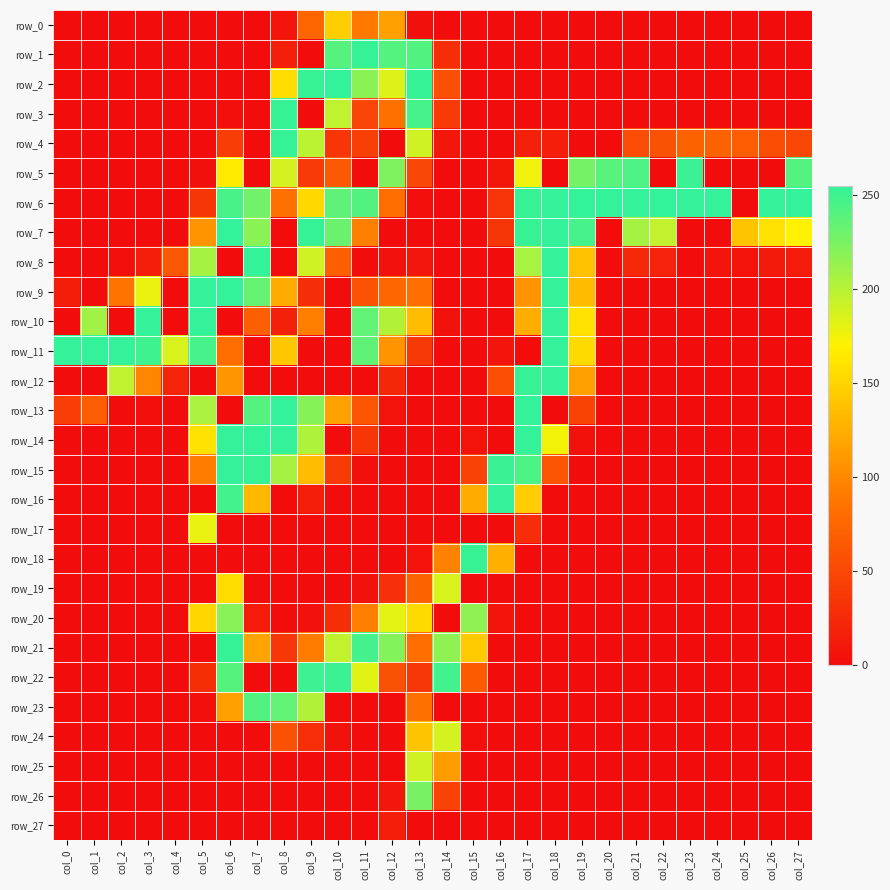

What is the difference between the second highest and second lowest values in the row_9 series?

255